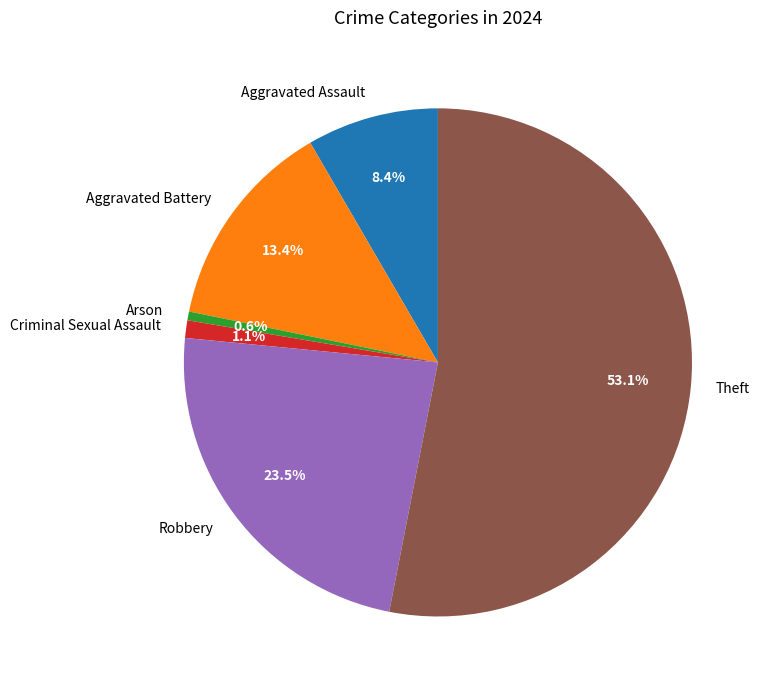

Is it true that Robbery is 15% of the pie?

False